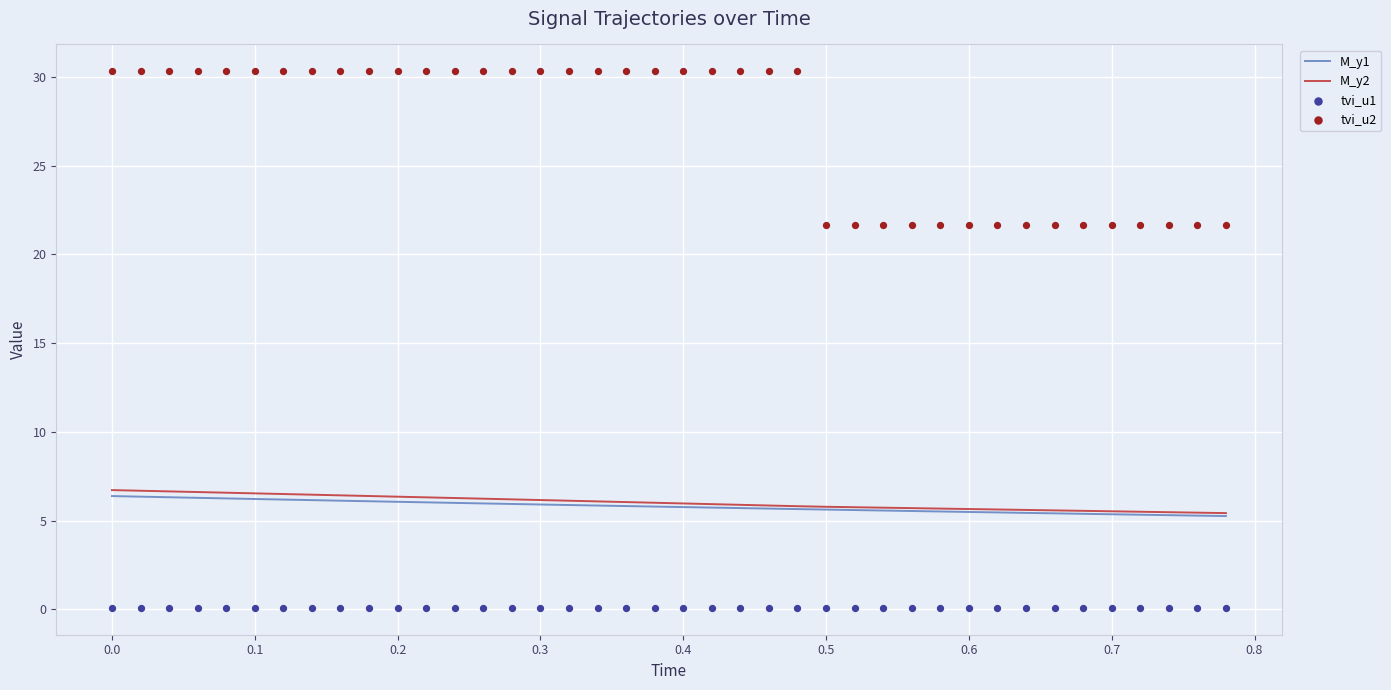

At how many categories does at least one series exceed 7?

40